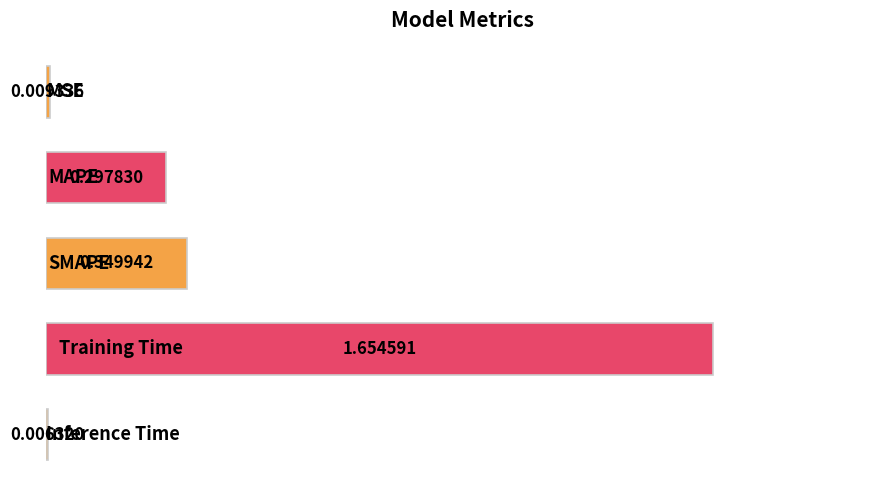

What is the average value?

0.5